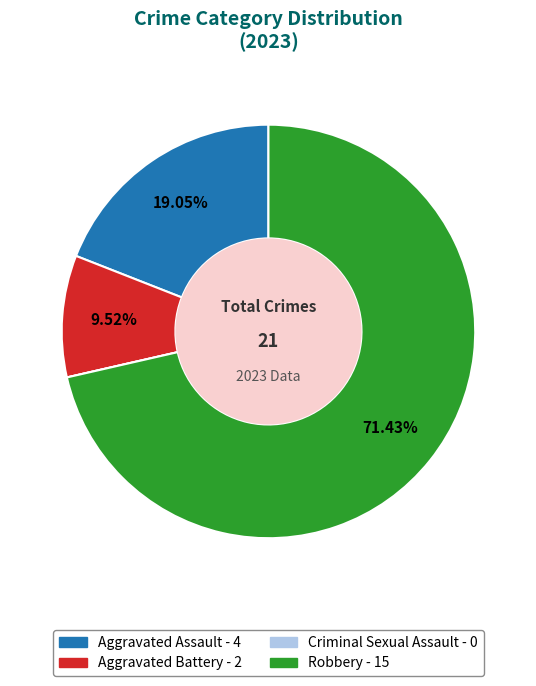

What percentage do Robbery and Aggravated Assault together represent?

90.5%